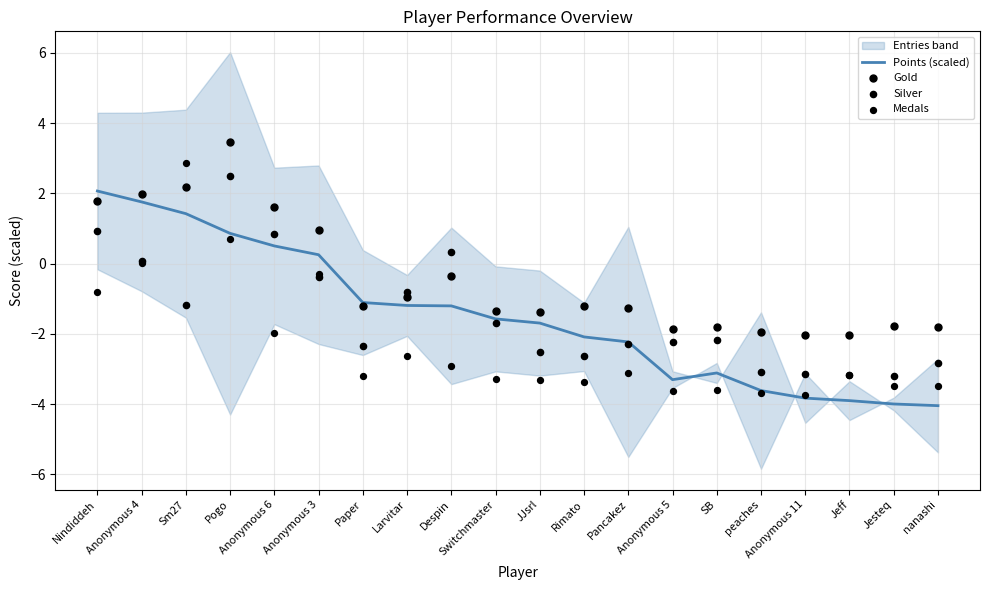

Is the value of Gold at Anonymous 6 greater than the value of Silver at Pogo?

No